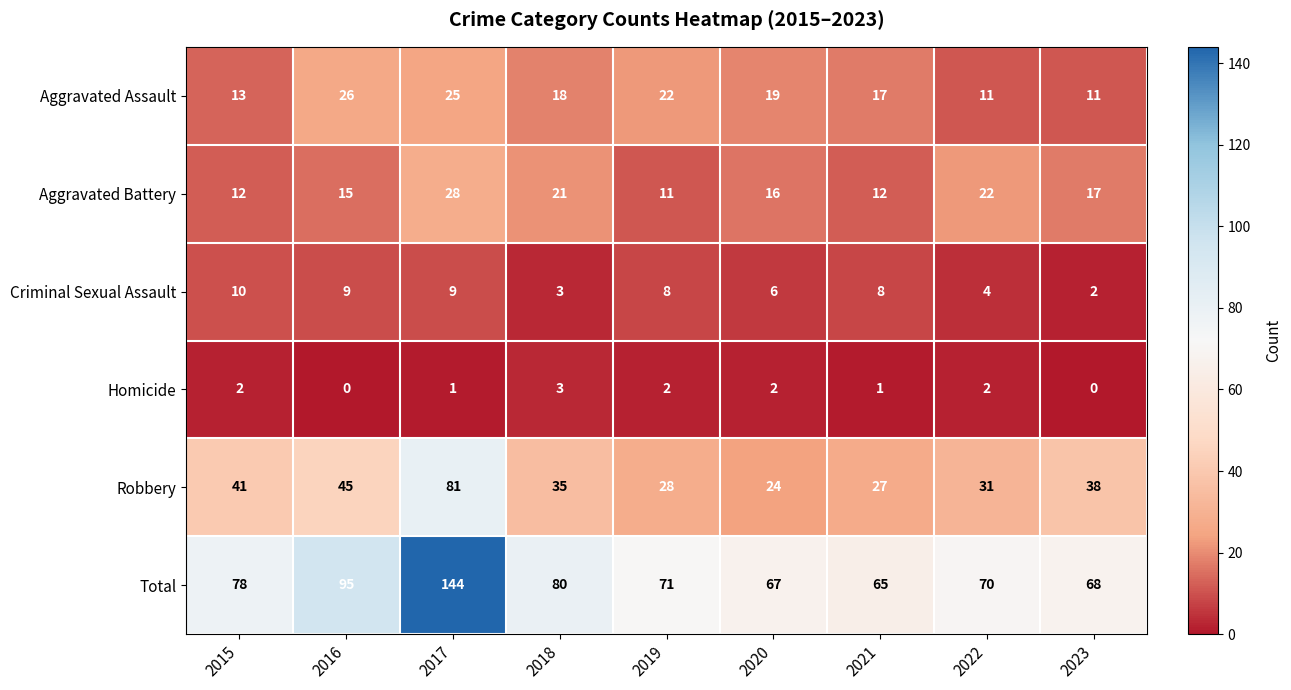

What is the sum of the Robbery values at 2019 and 2018?

63